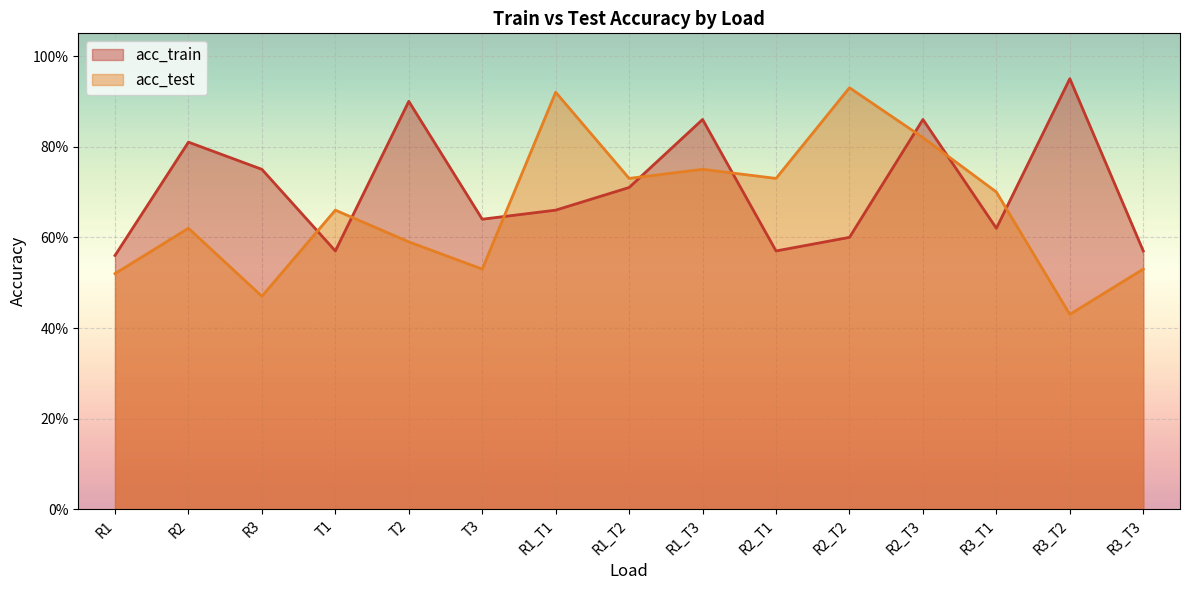

Rank the series by their maximum value, from lowest to highest.

acc_test, acc_train